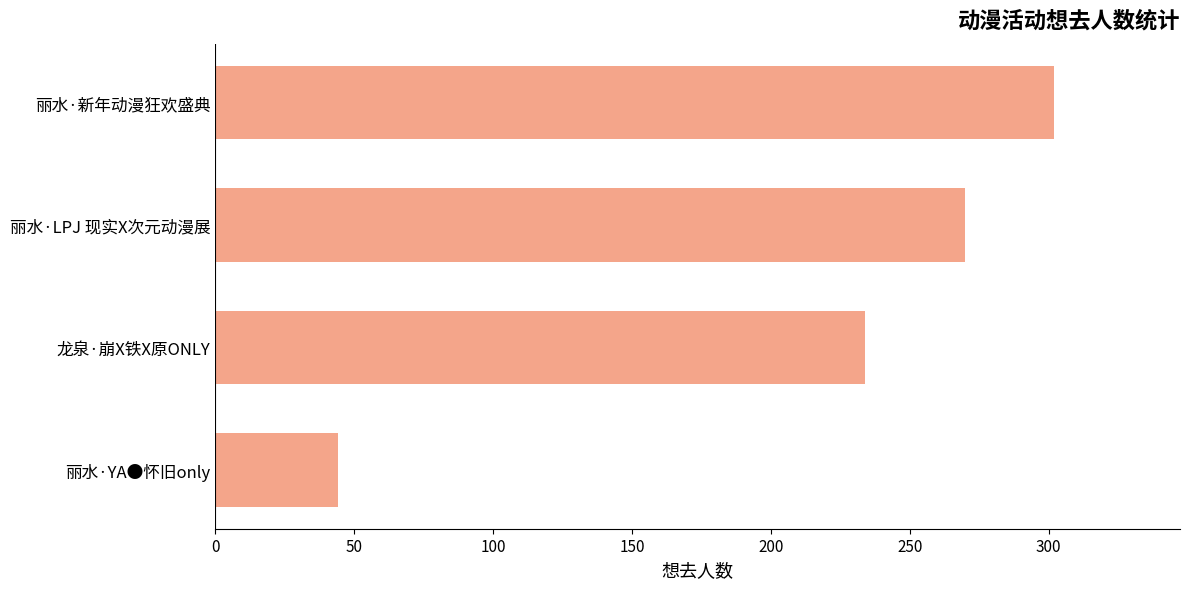

What is the change in value from 龙泉·崩X铁X原ONLY to 丽水·LPJ 现实X次元动漫展?

+36